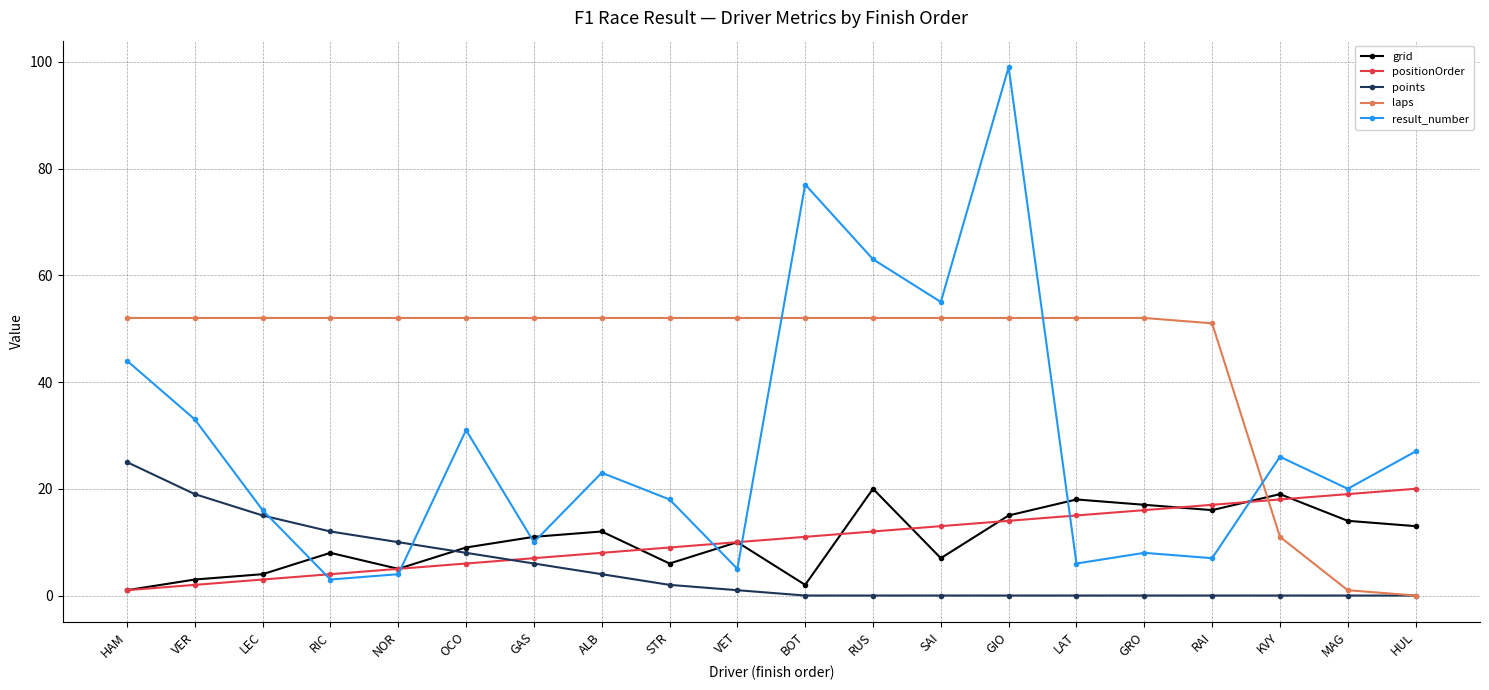

True or false: grid has a value of 18 at LAT.

True